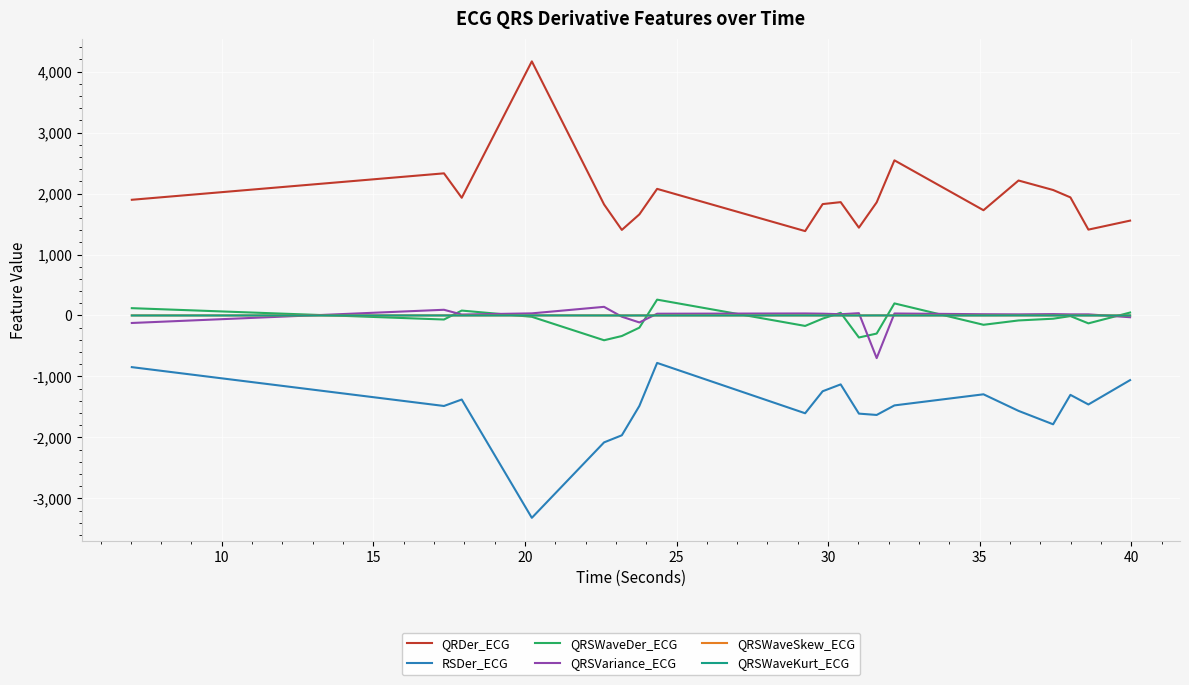

True or false: QRDer_ECG has more than 0 points higher than both neighbors.

True